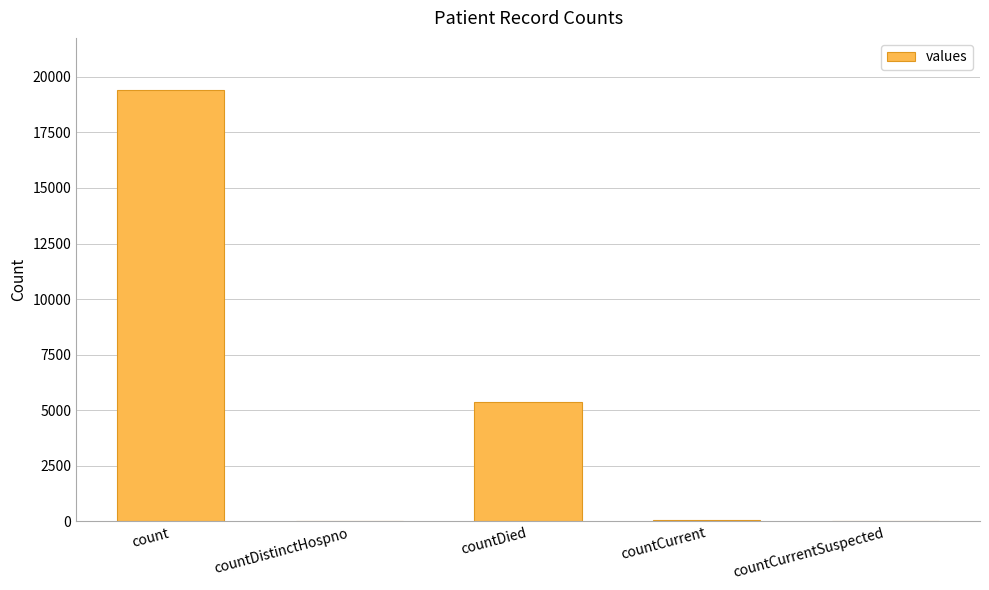

What is the maximum value shown in the chart?

19420